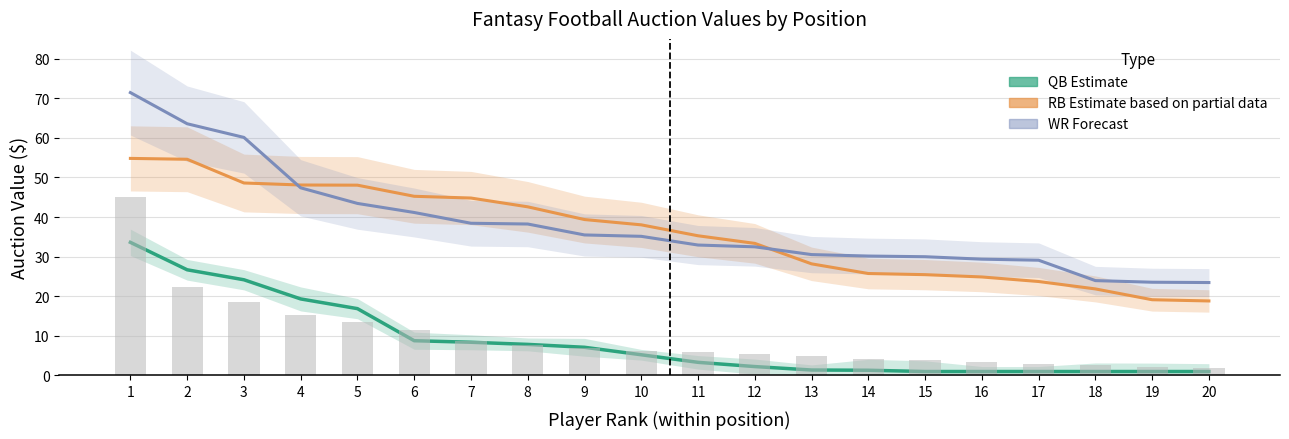

What is the greatest value displayed?

71.4